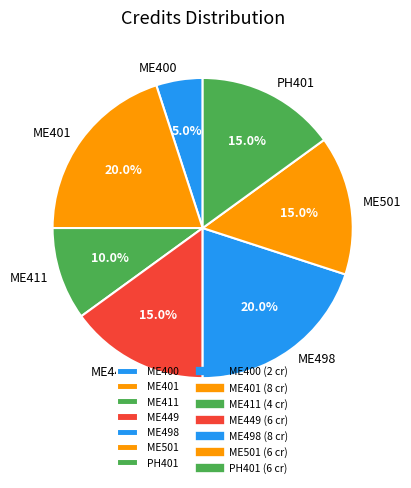

Approximately how many times larger is the value at ME501 compared to ME449?

1.0